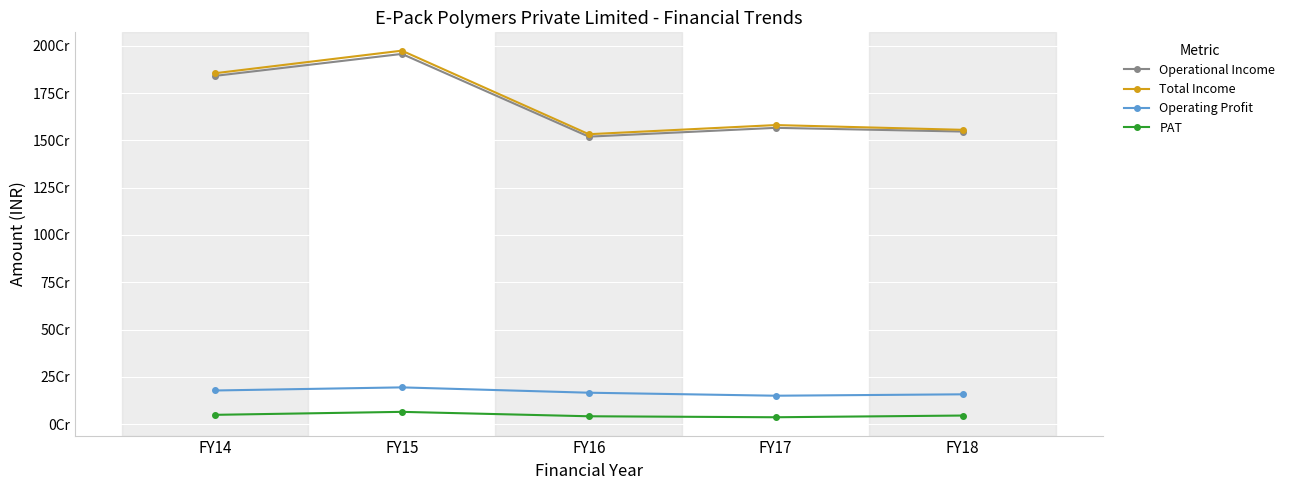

What are all the series names shown in the legend?

Operational Income, Total Income, Operating Profit, PAT